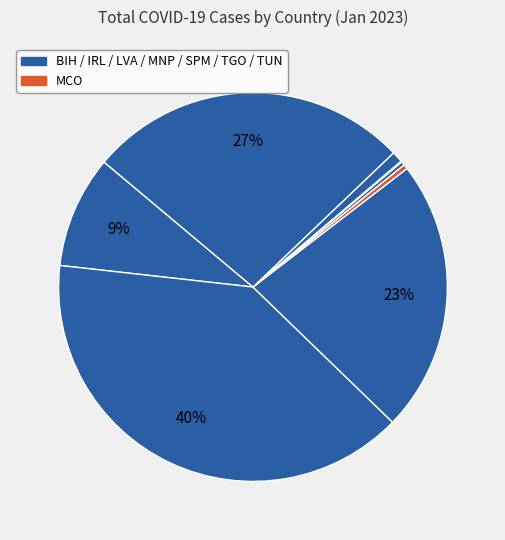

What is the largest slice in the pie chart?

IRL